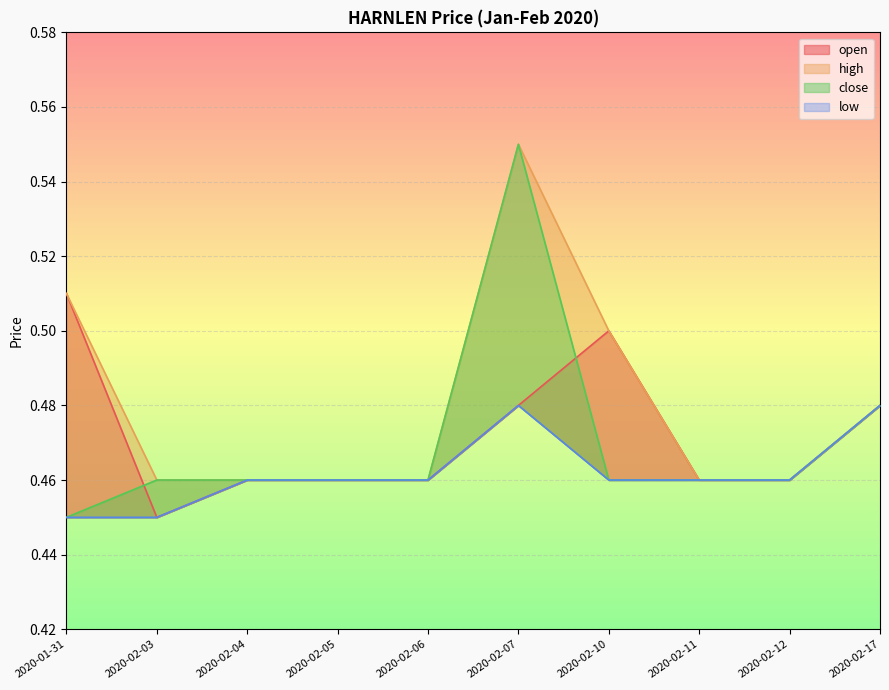

What is the label of the 6th point from the right?

2020-02-06